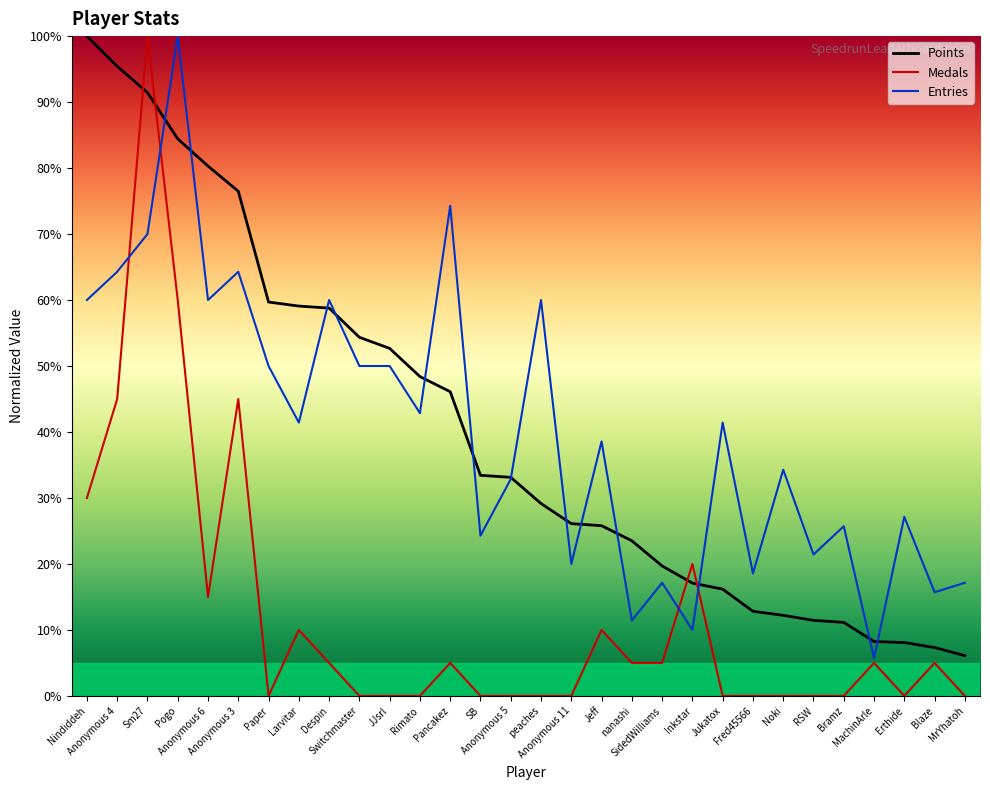

Reading left to right, extract all data points from this chart.

Points: Nindiddeh=100.0	Anonymous 4=95.4	Sm27=91.5	Pogo=84.4	Anonymous 6=80.3	Anonymous 3=76.5	Paper=59.7	Larvitar=59.1	Despin=58.8	Switchmaster=54.4	JJsrl=52.7	Rimato=48.4	Pancakez=46.1	SB=33.4	Anonymous 5=33.1	peaches=29.2	Anonymous 11=26.1	Jeff=25.8	nanashi=23.5	SidedWilliams=19.7	Inkstar=17.1	Jukatox=16.2	Fred45566=12.8	Noki=12.2	RSW=11.5	Bramz=11.1	MachinArle=8.2	Erthide=8.1	Blaze=7.3	MrYhatoh=6.1
Medals: Nindiddeh=30.0	Anonymous 4=45.0	Sm27=100.0	Pogo=60.0	Anonymous 6=15.0	Anonymous 3=45.0	Paper=0.0	Larvitar=10.0	Despin=5.0	Switchmaster=0.0	JJsrl=0.0	Rimato=0.0	Pancakez=5.0	SB=0.0	Anonymous 5=0.0	peaches=0.0	Anonymous 11=0.0	Jeff=10.0	nanashi=5.0	SidedWilliams=5.0	Inkstar=20.0	Jukatox=0.0	Fred45566=0.0	Noki=0.0	RSW=0.0	Bramz=0.0	MachinArle=5.0	Erthide=0.0	Blaze=5.0	MrYhatoh=0.0
Entries: Nindiddeh=60.0	Anonymous 4=64.3	Sm27=70.0	Pogo=100.0	Anonymous 6=60.0	Anonymous 3=64.3	Paper=50.0	Larvitar=41.4	Despin=60.0	Switchmaster=50.0	JJsrl=50.0	Rimato=42.9	Pancakez=74.3	SB=24.3	Anonymous 5=32.9	peaches=60.0	Anonymous 11=20.0	Jeff=38.6	nanashi=11.4	SidedWilliams=17.1	Inkstar=10.0	Jukatox=41.4	Fred45566=18.6	Noki=34.3	RSW=21.4	Bramz=25.7	MachinArle=5.7	Erthide=27.1	Blaze=15.7	MrYhatoh=17.1